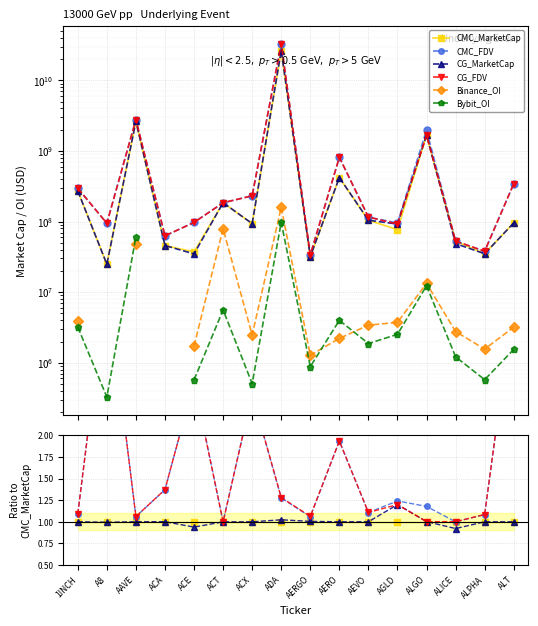

True or false: CG_FDV has a value of 0.4 at 1INCH.

False